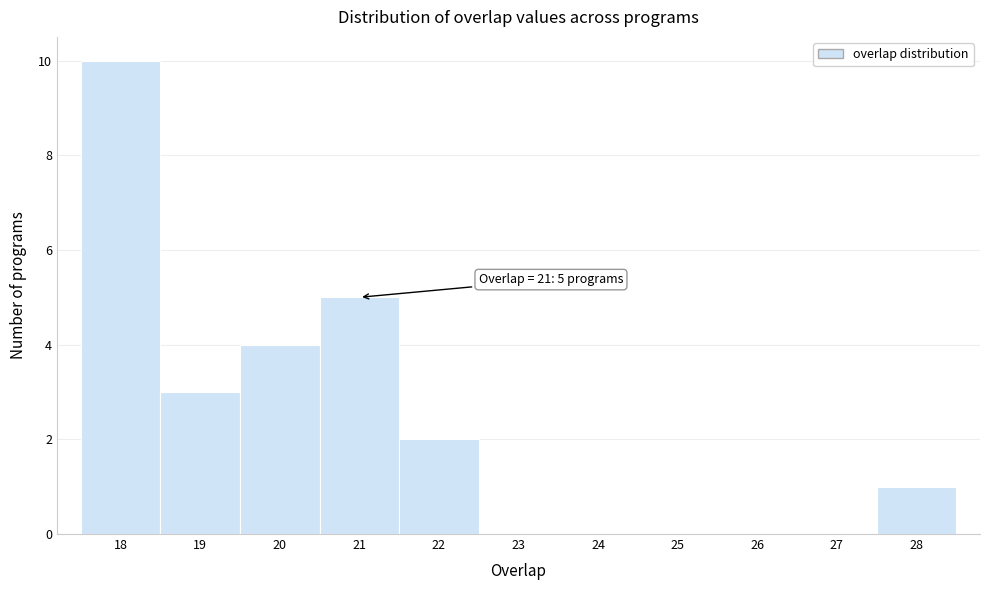

Which range on the x-axis has the tallest bar?

17.5 to 18.5